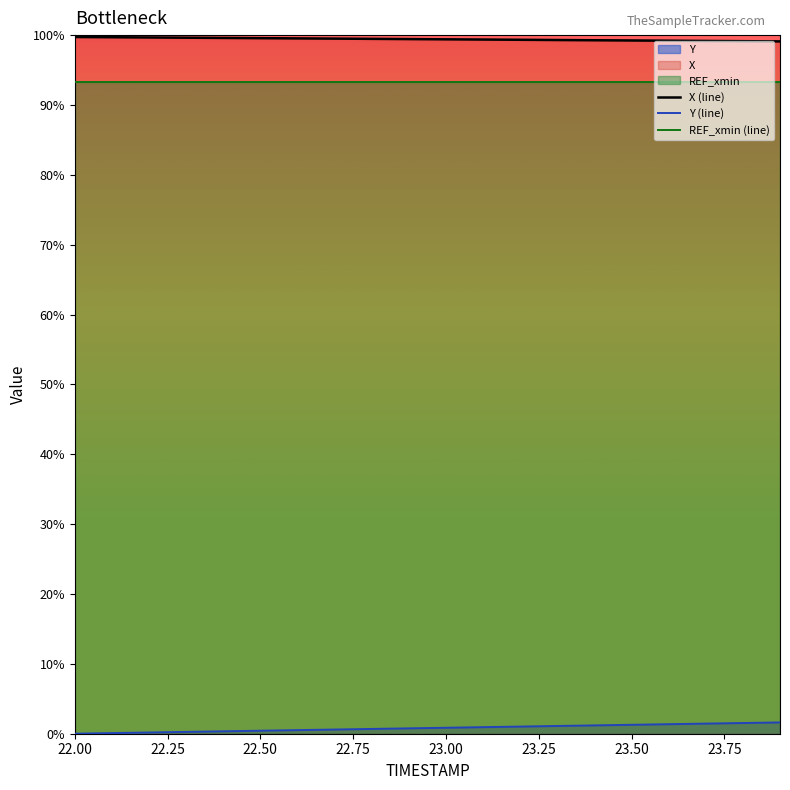

Where does the Y series first go above 491?

22.9